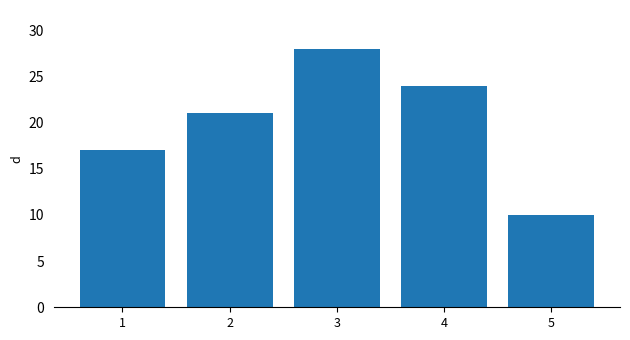

The chart shows a value of 24 at 1. True or false?

False